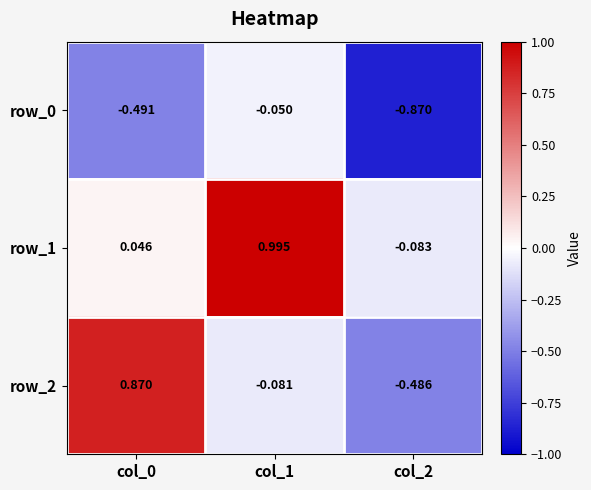

Is the value of row_2 at col_2 greater than the value of row_1 at col_1?

No